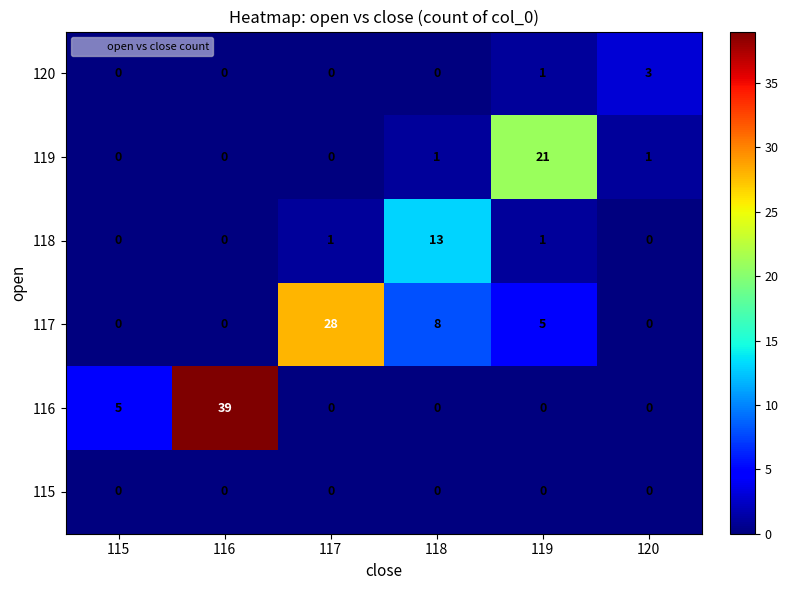

What is the difference between the second highest and minimum values in the 116 series?

5